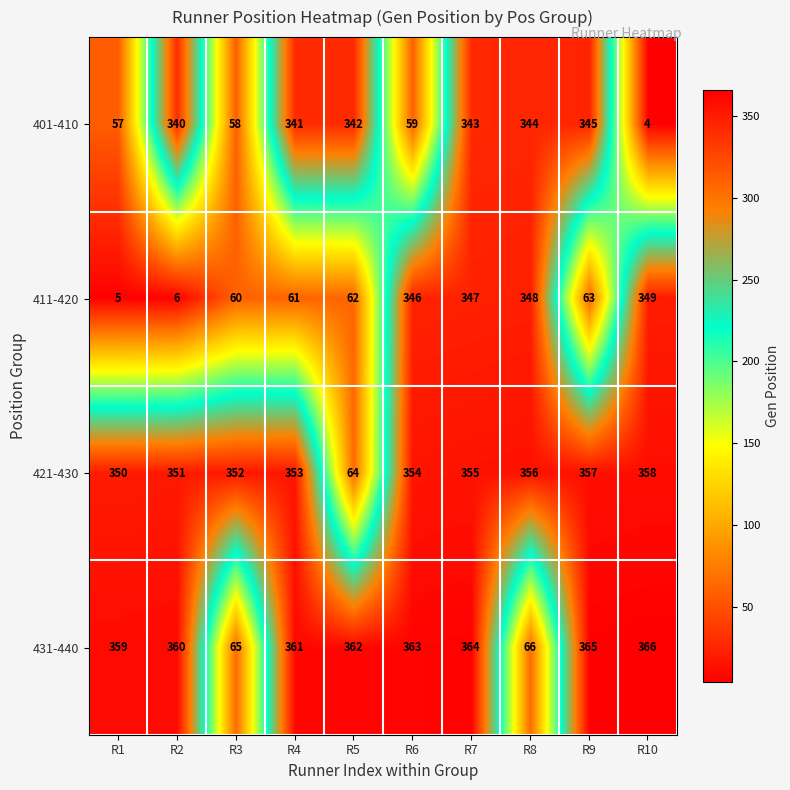

At how many categories does at least one series exceed 176?

10